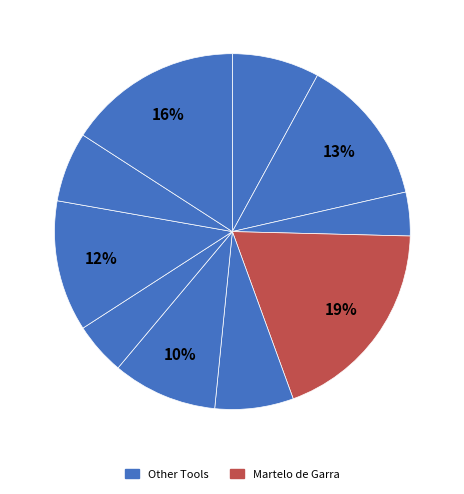

Is there a majority slice in this chart?

No